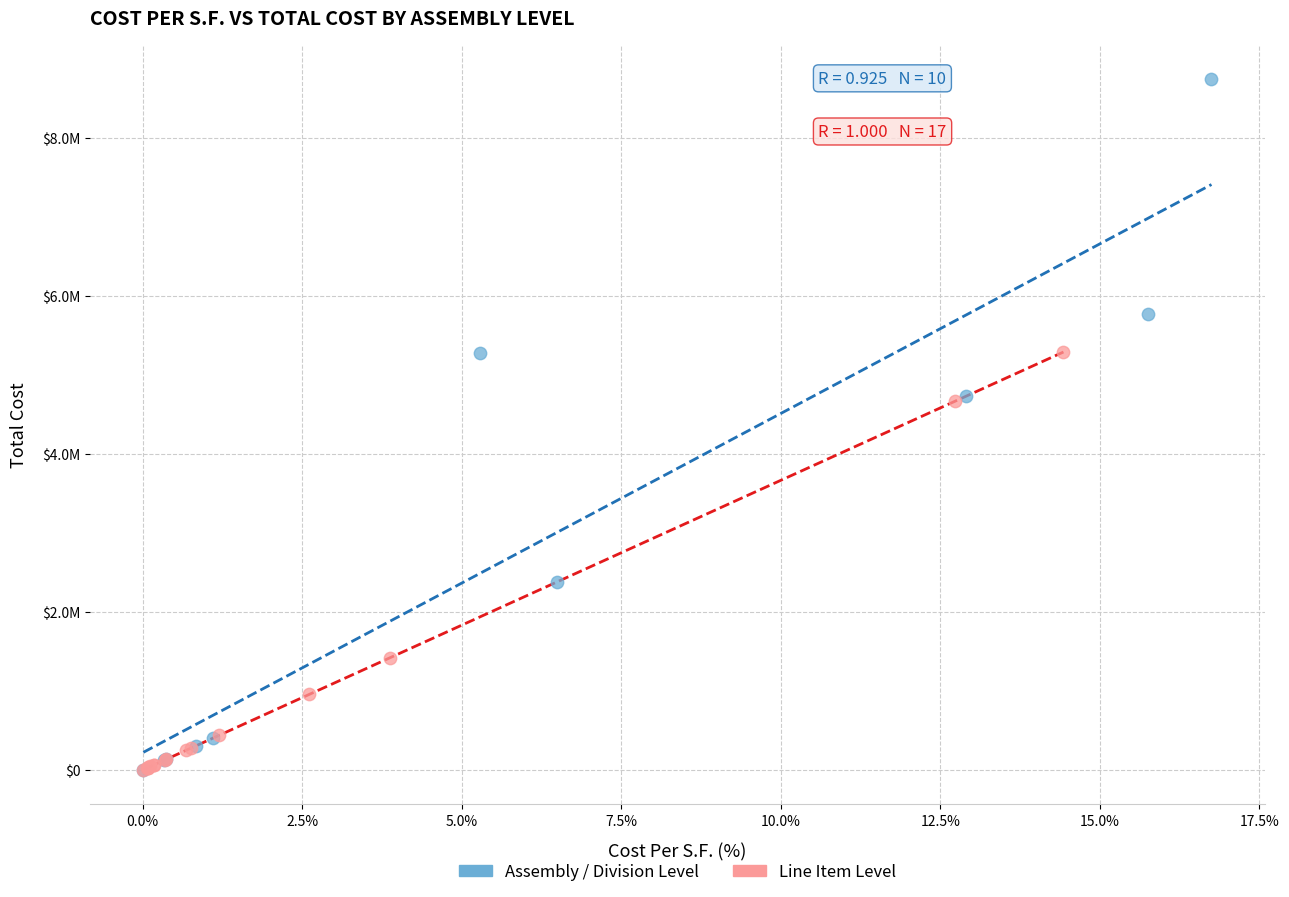

What are all the series names shown in the legend?

Assembly / Division Level, Line Item Level